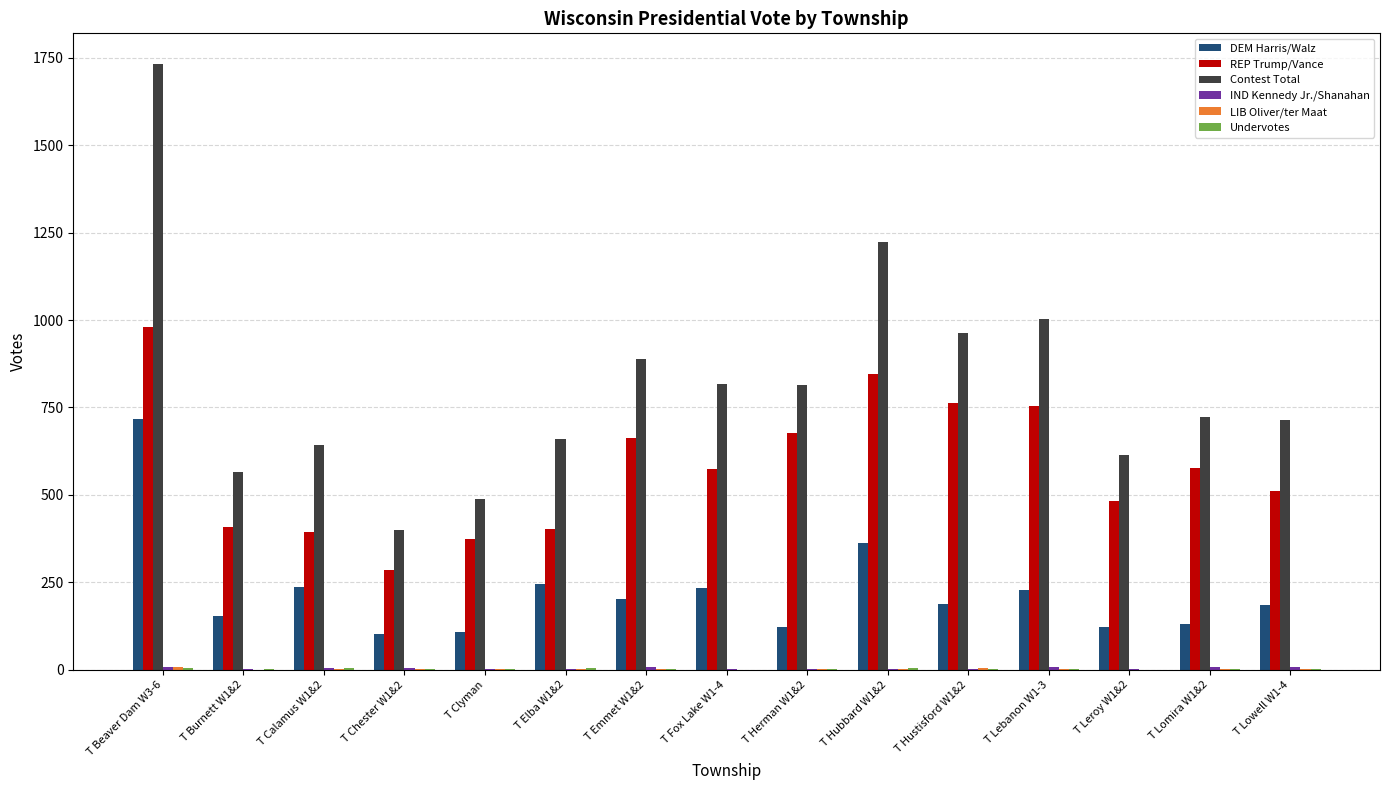

What is the greatest value displayed?

1733